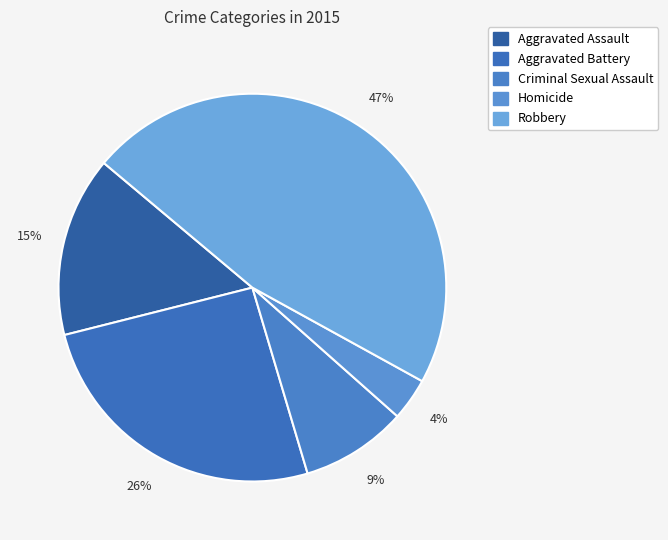

To the nearest percent, what percentage of the pie is Homicide?

4%